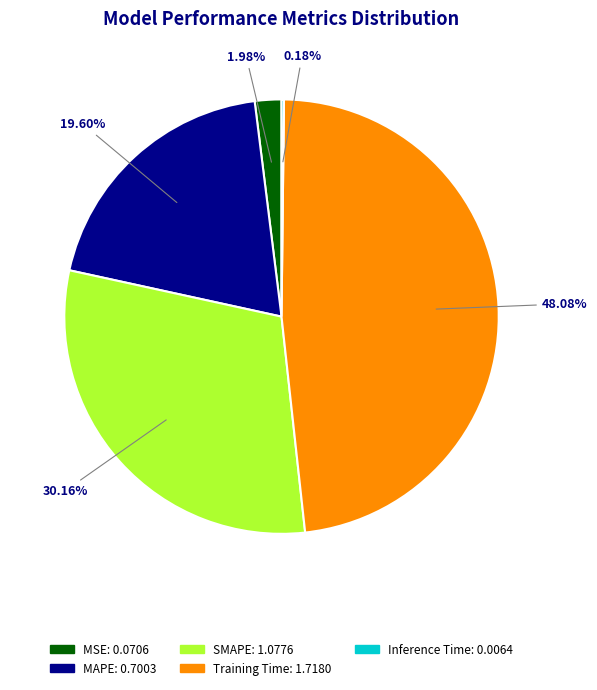

Is Training Time the majority of the pie?

No